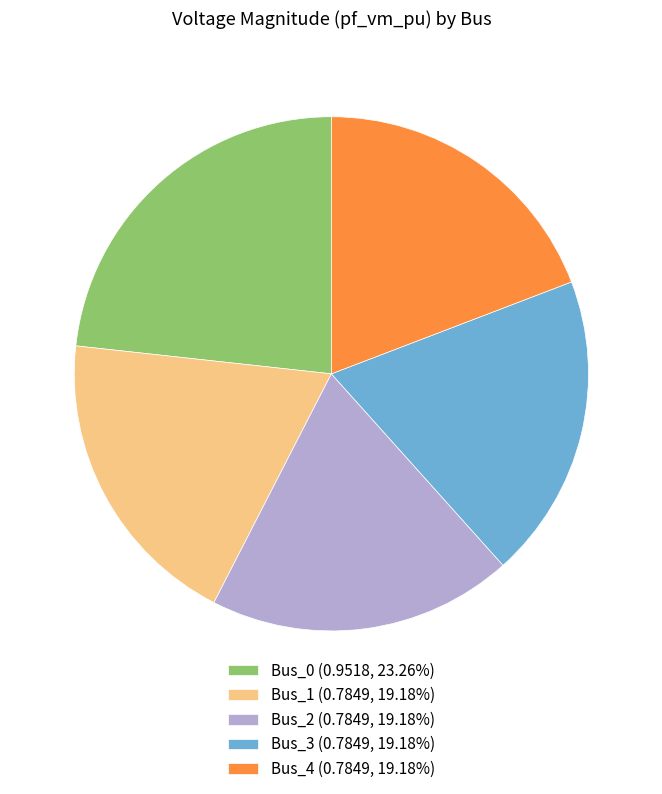

How many slices are in this pie chart?

5